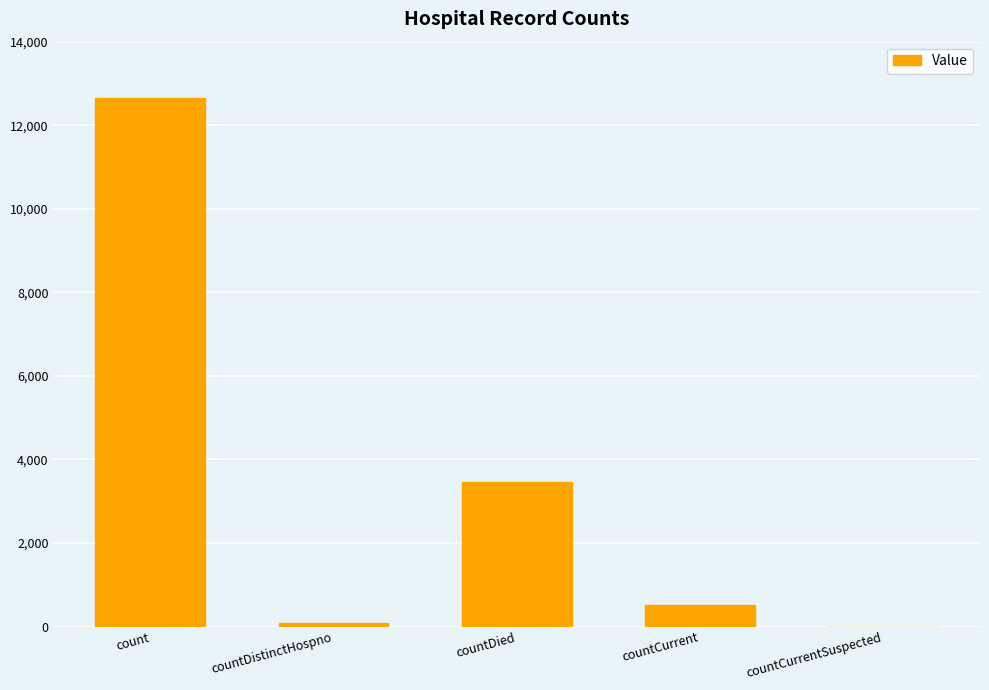

Are the bars horizontal?

No